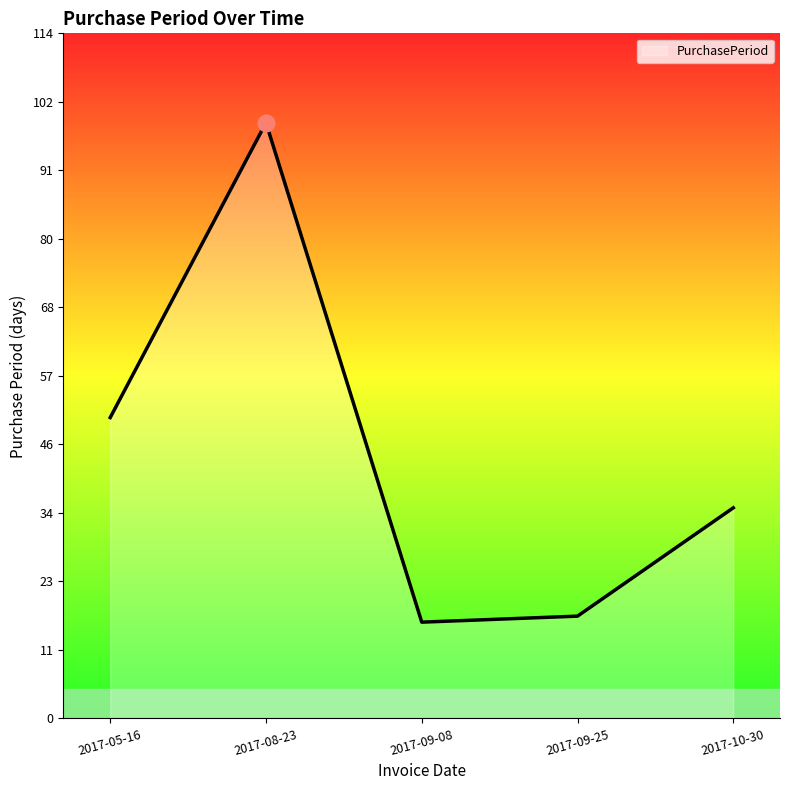

What is the average value?

43